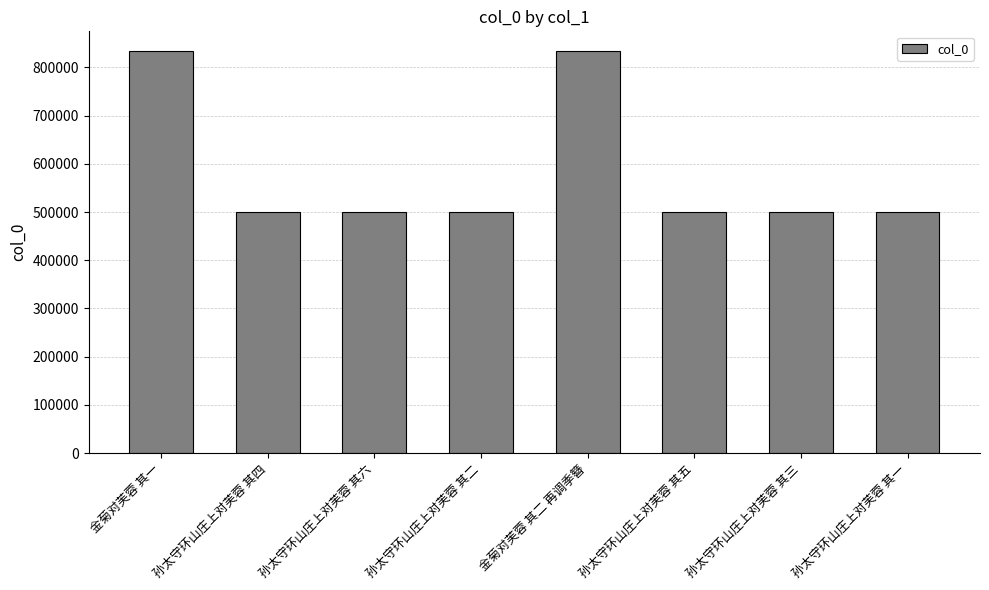

Count the number of categories in the chart.

8